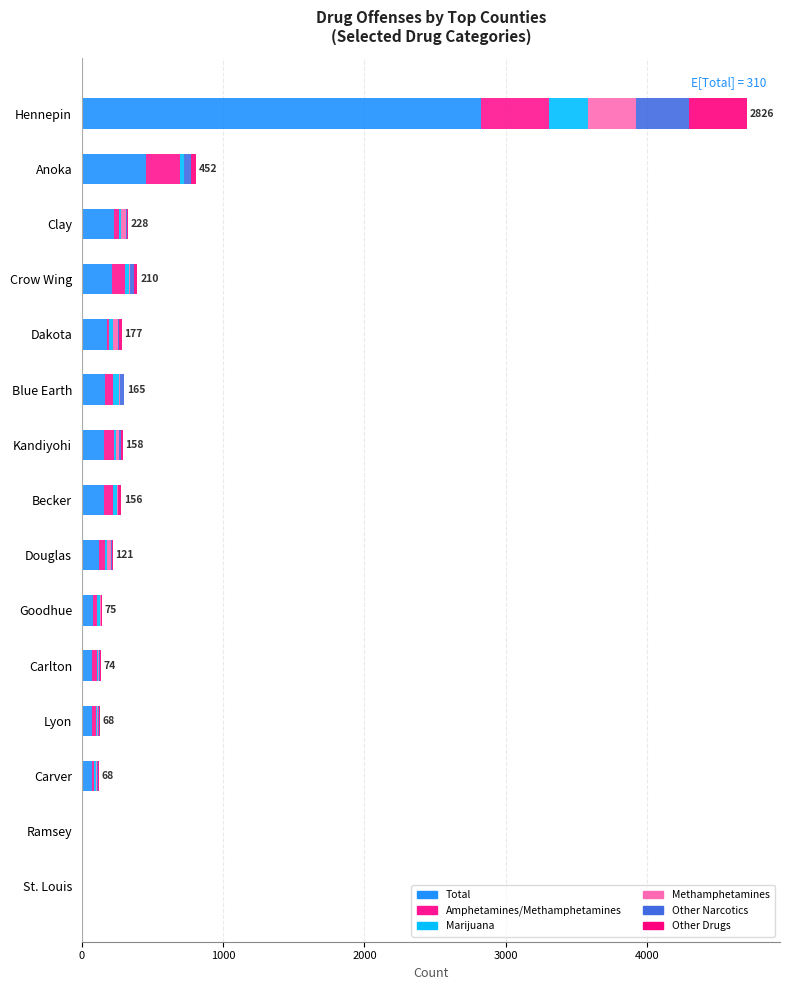

Count the number of categories in the chart.

15